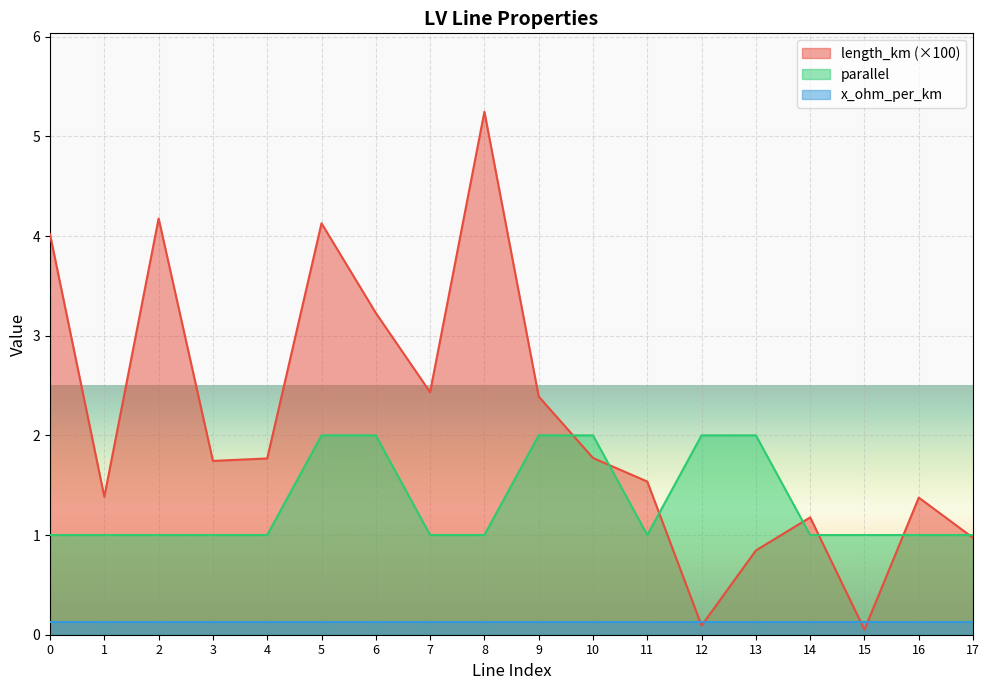

In length_km, how many points are lower than both neighbors (excluding endpoints)?

5